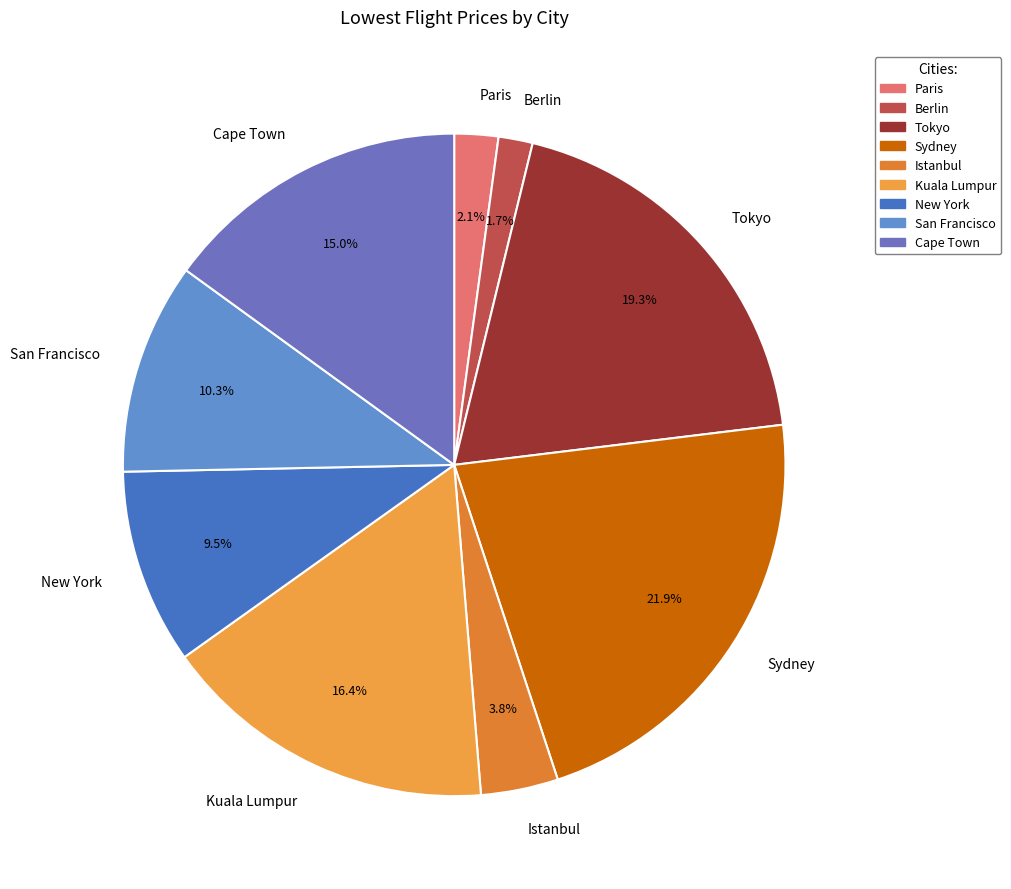

How many segments does this pie chart have?

9